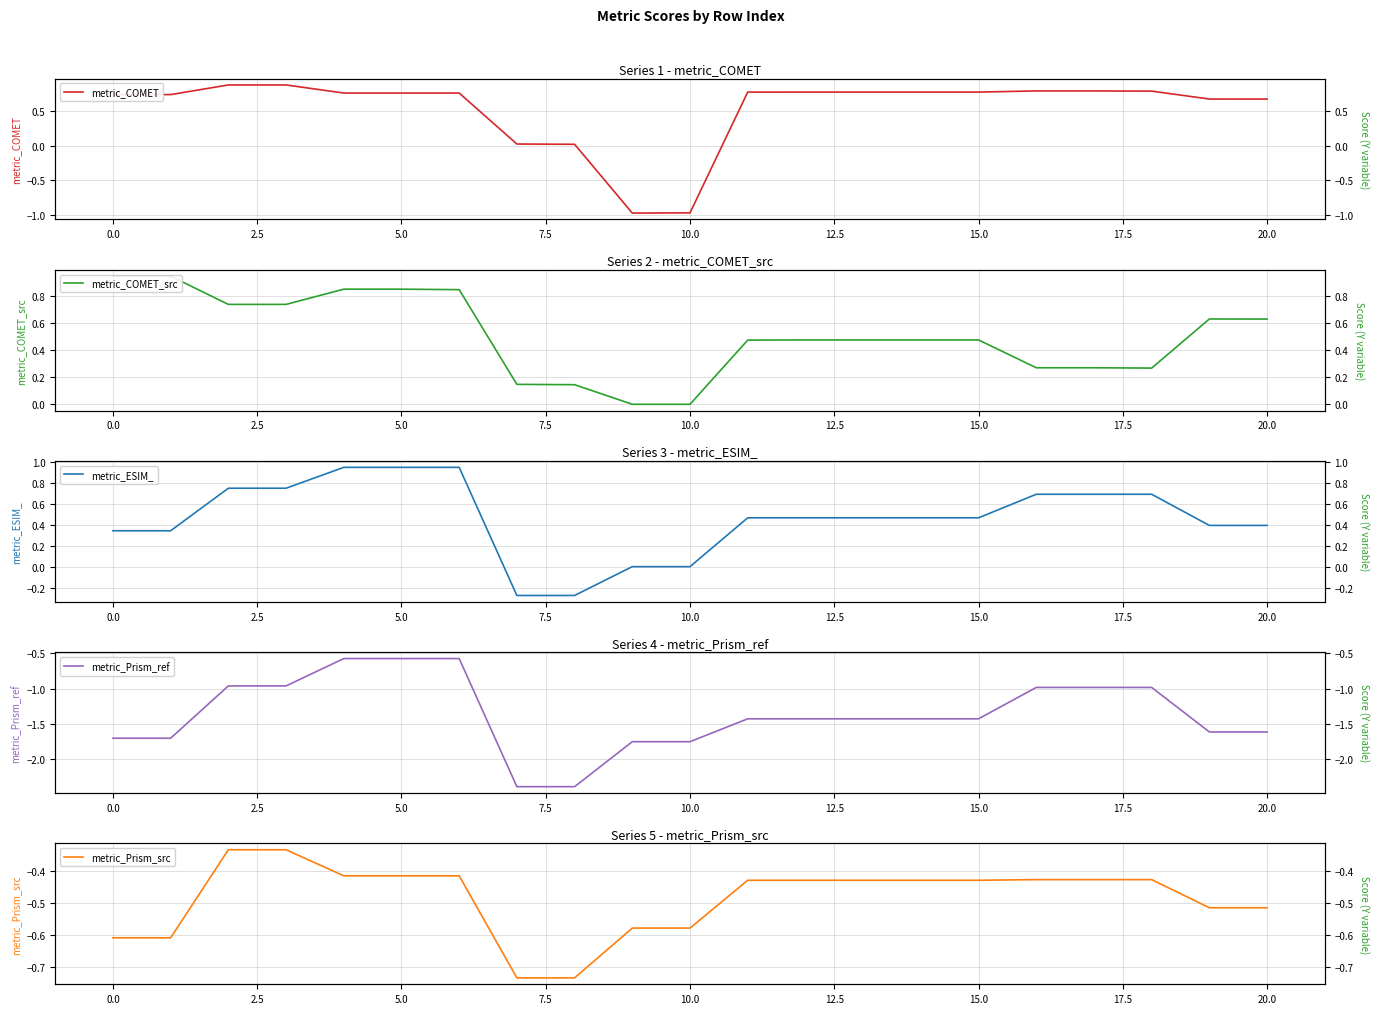

Is it true that metric_ESIM_ equals 0.5 at 5.0?

False